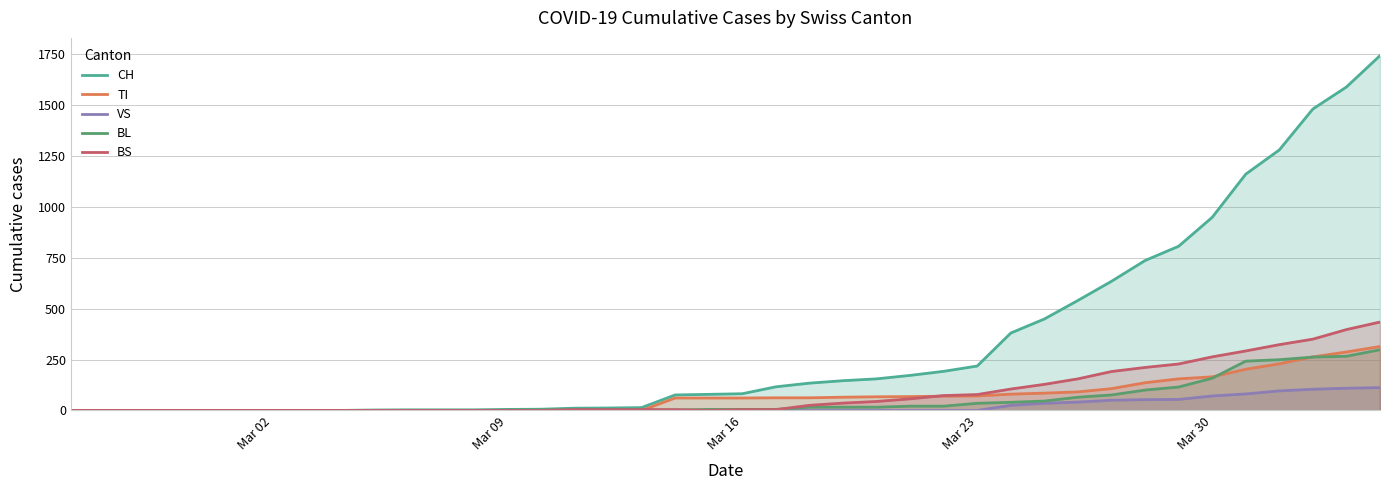

What is the maximum value shown in the chart?

1742